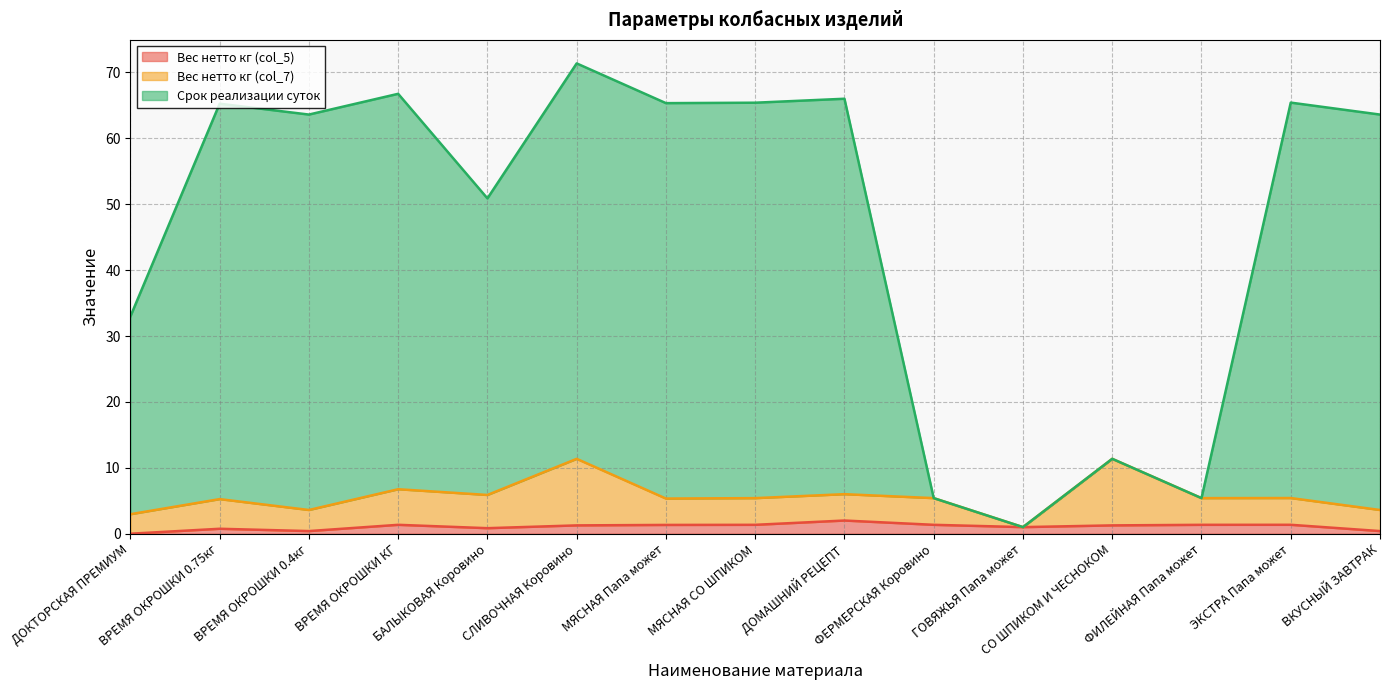

Between ВРЕМЯ ОКРОШКИ КГ and МЯСНАЯ СО ШПИКОМ, which series saw the biggest shift?

Вес нетто кг (col_7)